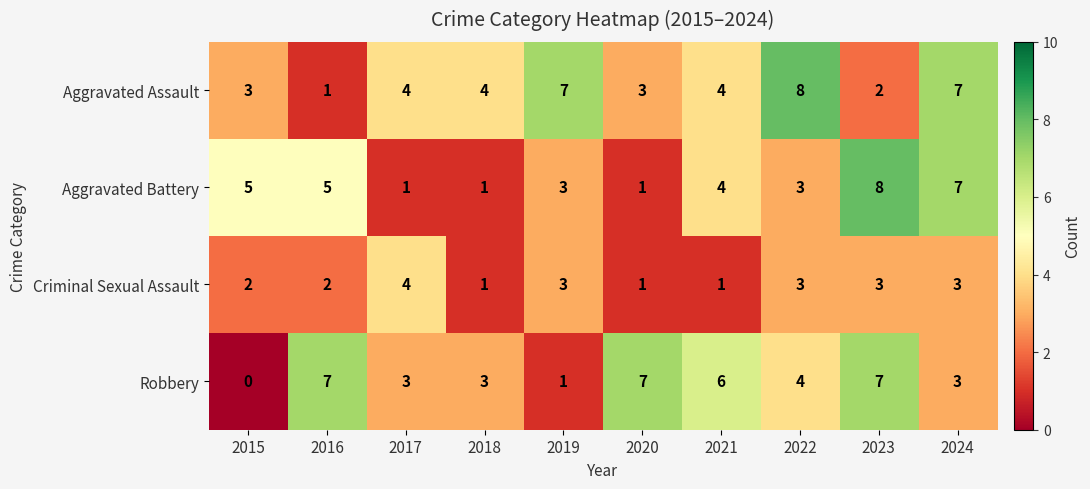

True or false: Robbery has a value of 3 at 2017.

True